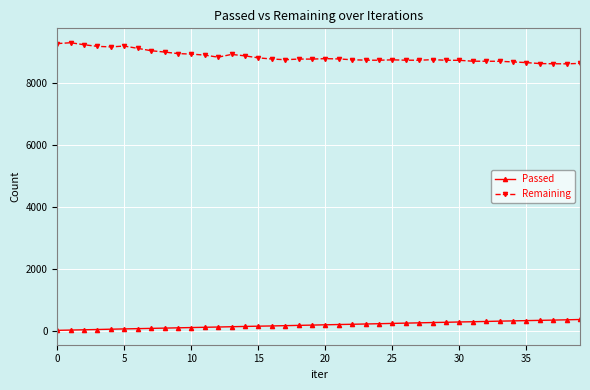

List the series in order of their peak value, highest first.

Remaining, Passed